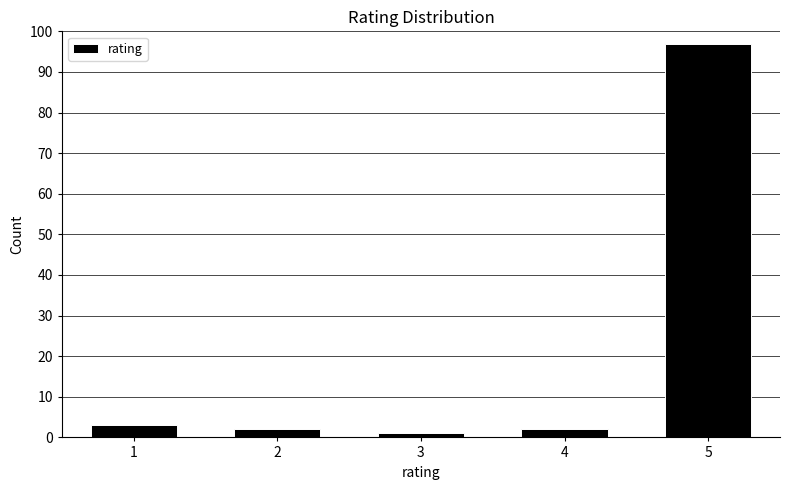

What is the height of the bar covering 2.5 to 3.5 on the x-axis? The values are not printed on the chart, so give them approximately, as read against the axis.

1